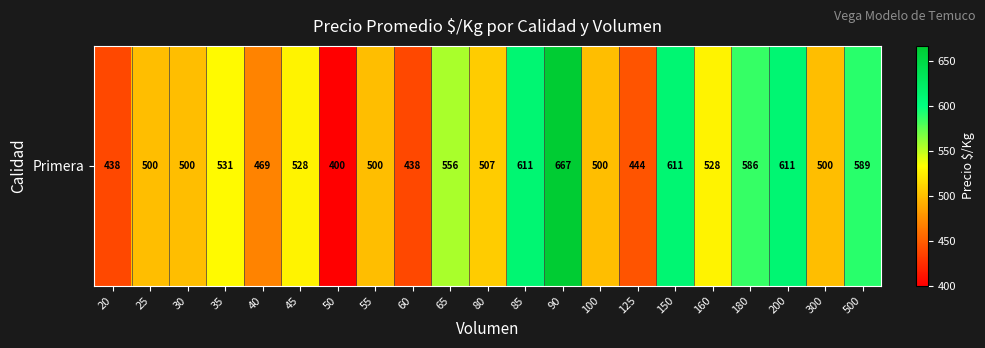

What is the difference between the second highest and second lowest values?

173